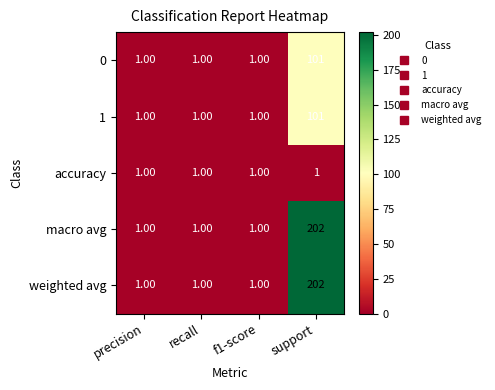

What is the difference between the maximum and second lowest values in the 1 series?

100